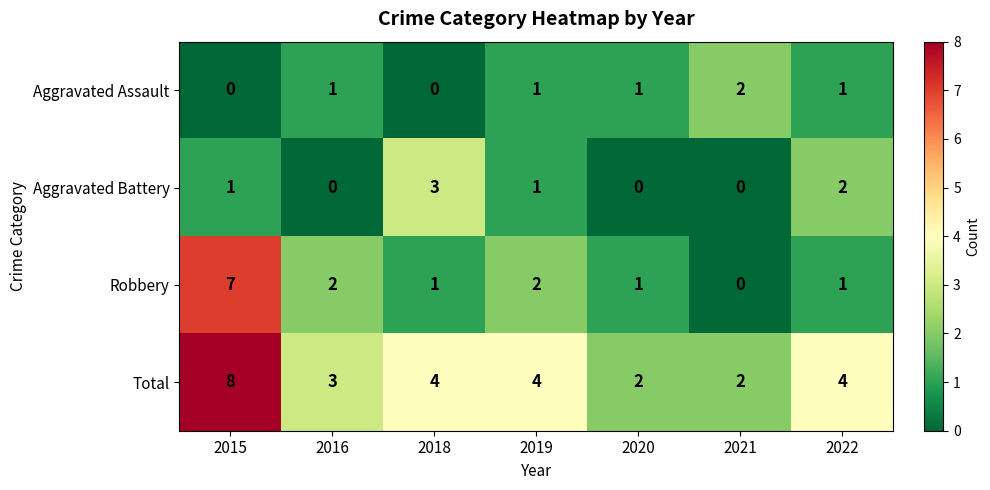

Count the Total values in the range 2 to 4.

6